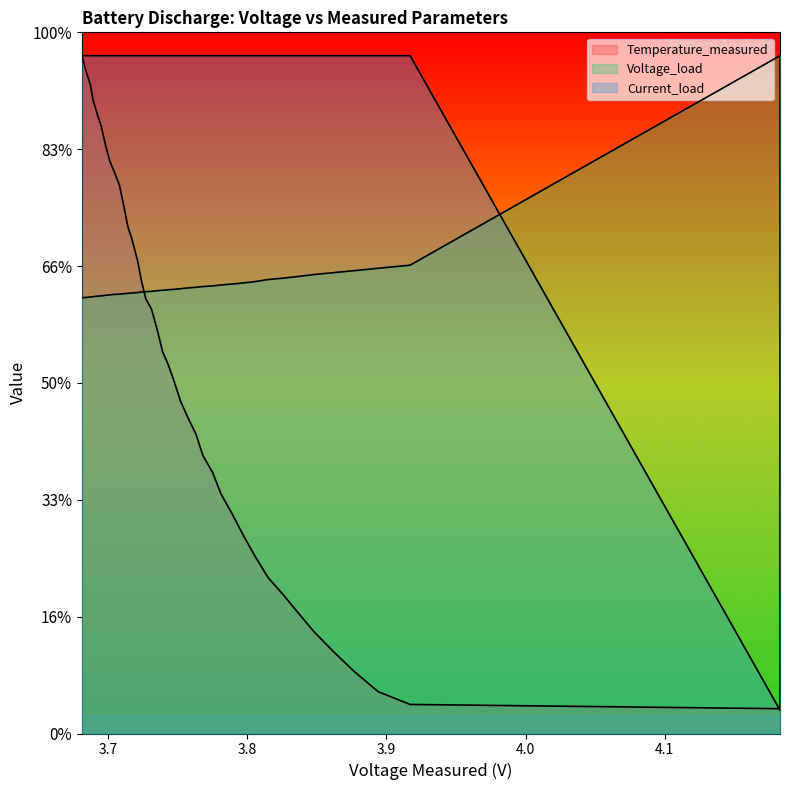

At how many categories does at least one series exceed 2?

39